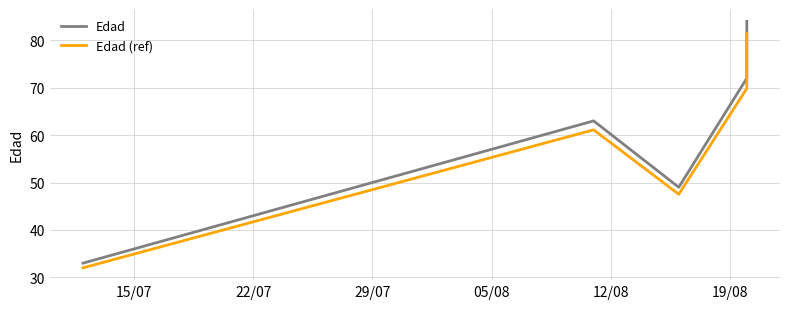

What is the highest value of the Edad series?

84.0